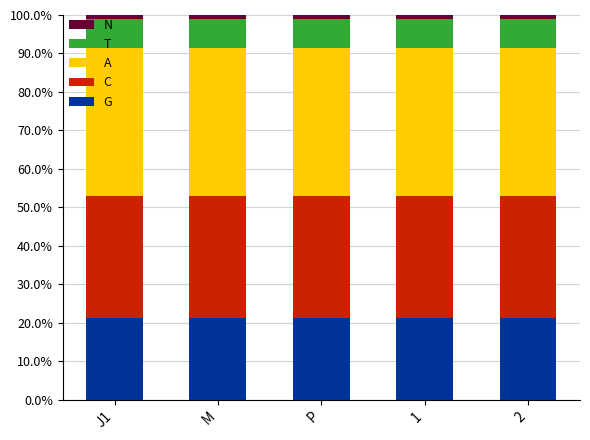

What is the lowest value of the G series?

21.2